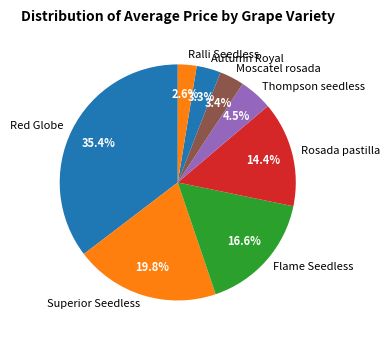

How many segments does this pie chart have?

8